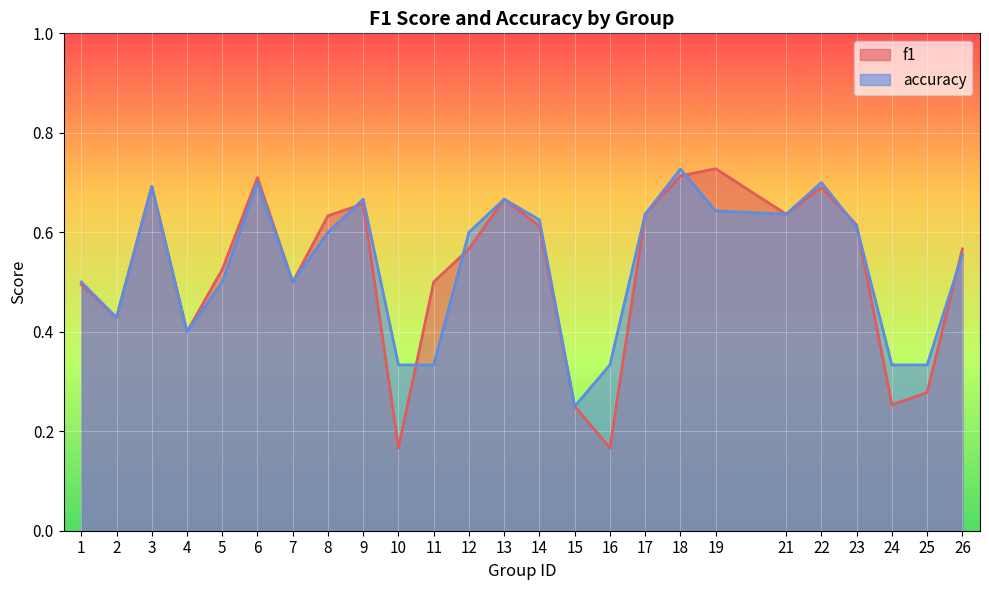

What are all the series names shown in the legend?

f1, accuracy